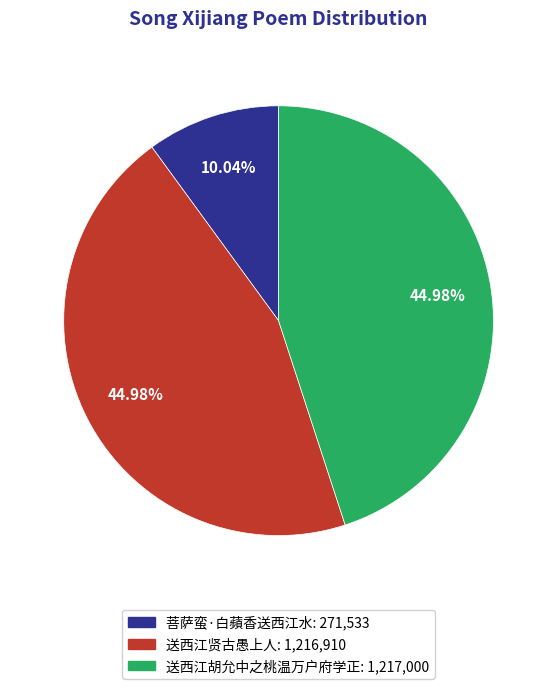

How many slices are in this pie chart?

3